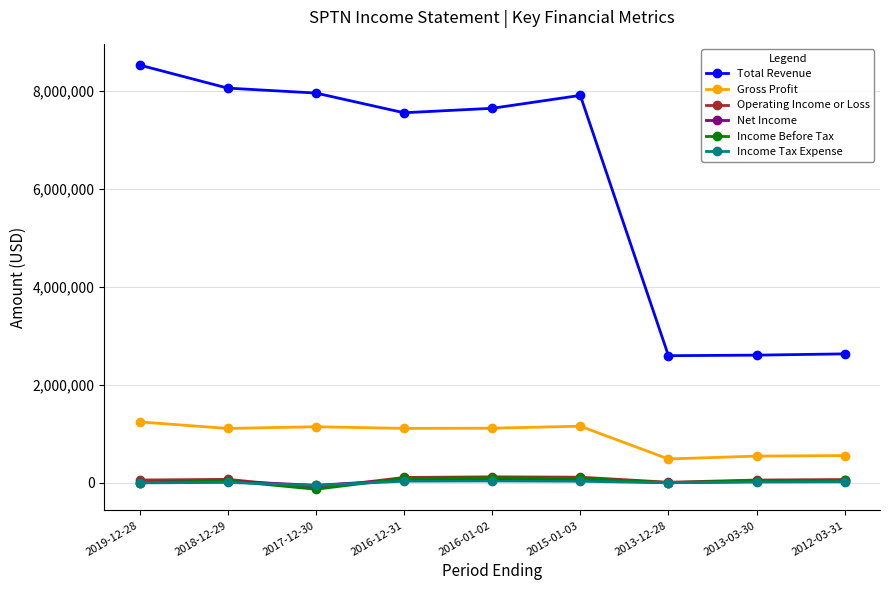

What is the highest value of the Total Revenue series?

8536100